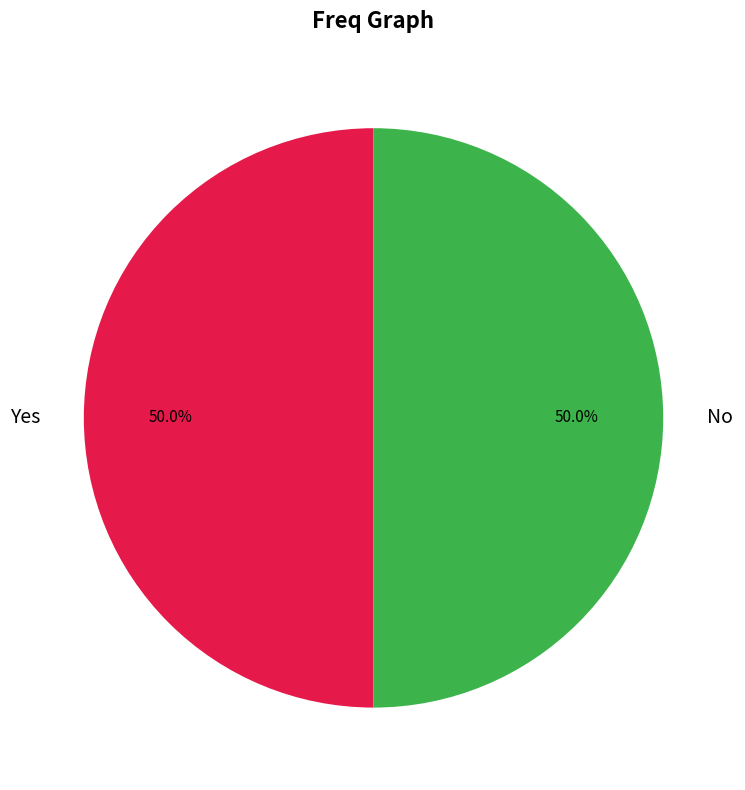

What is the ratio of the value at Yes to the value at No?

1.0